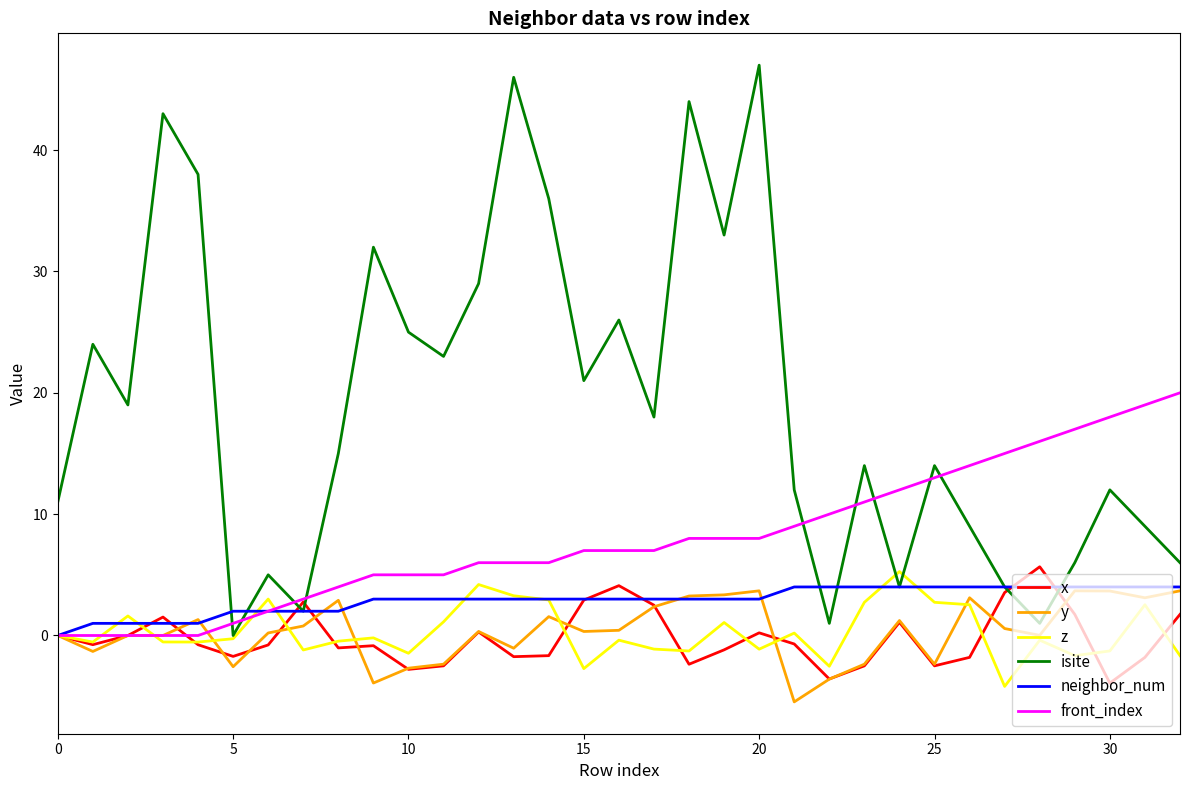

How many values in neighbor_num are above zero?

32